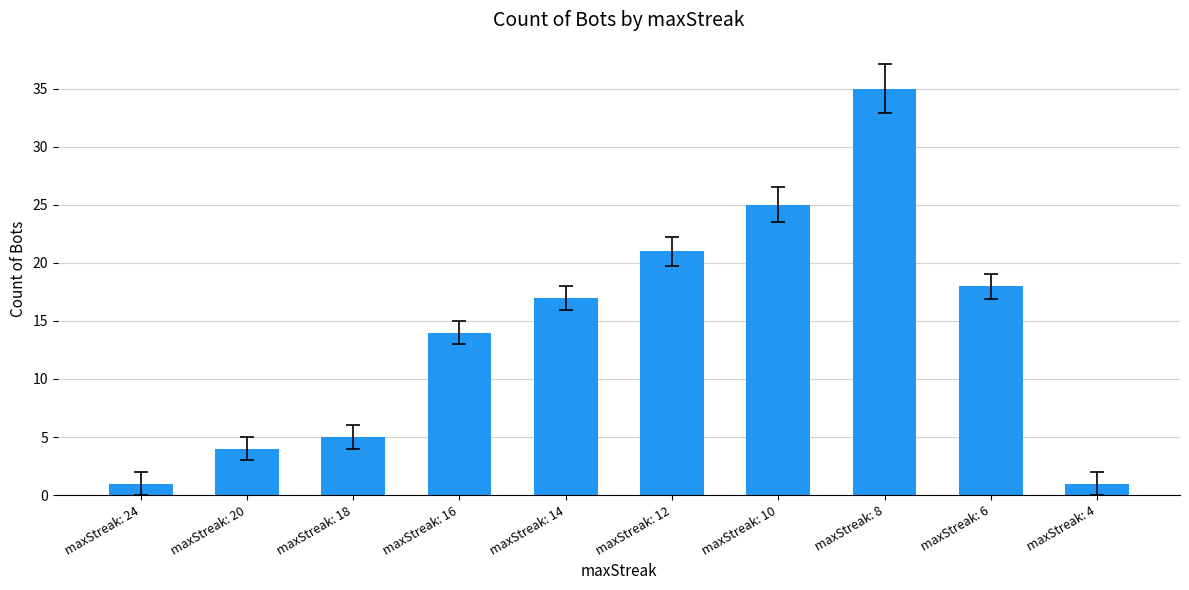

Between maxStreak: 20 and maxStreak: 8, which is larger?

maxStreak: 8